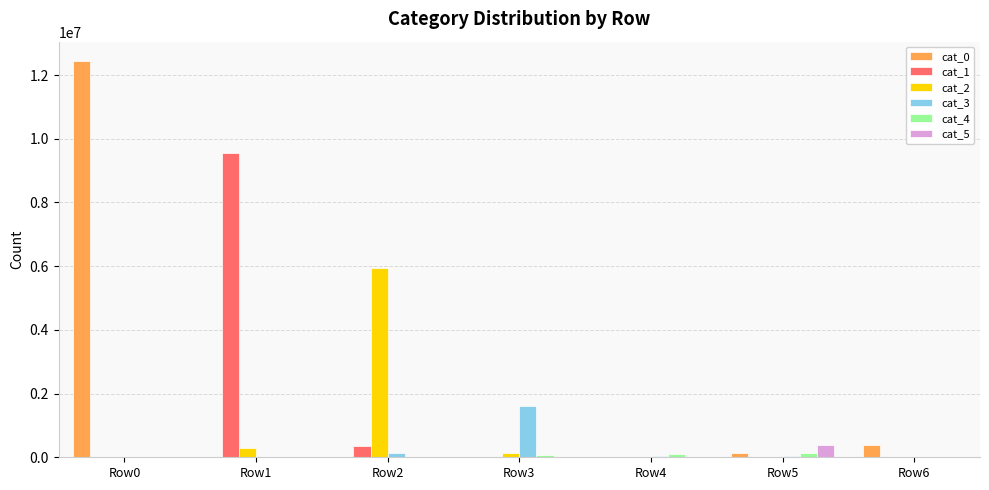

The value of cat_3 at Row0 is 0. True or false?

True